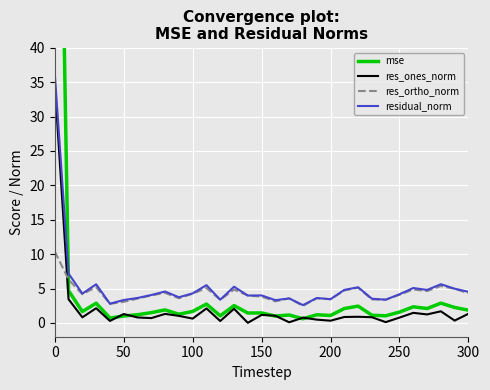

What is the difference between the maximum and second lowest values in the residual_norm series?

33.5